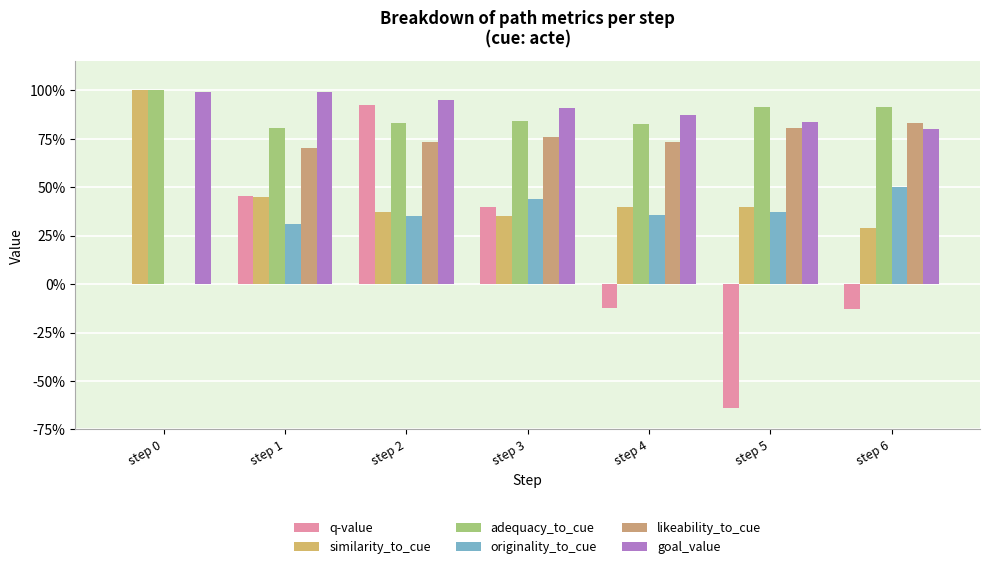

Reading left to right, what are all the values shown in this chart?

q-value: 0.0	0.5	0.9	0.4	-0.1	-0.6	-0.1
similarity_to_cue: 1.0	0.4	0.4	0.4	0.4	0.4	0.3
adequacy_to_cue: 1.0	0.8	0.8	0.8	0.8	0.9	0.9
originality_to_cue: 0.0	0.3	0.3	0.4	0.4	0.4	0.5
likeability_to_cue: 0.0	0.7	0.7	0.8	0.7	0.8	0.8
goal_value: 1.0	1.0	0.9	0.9	0.9	0.8	0.8